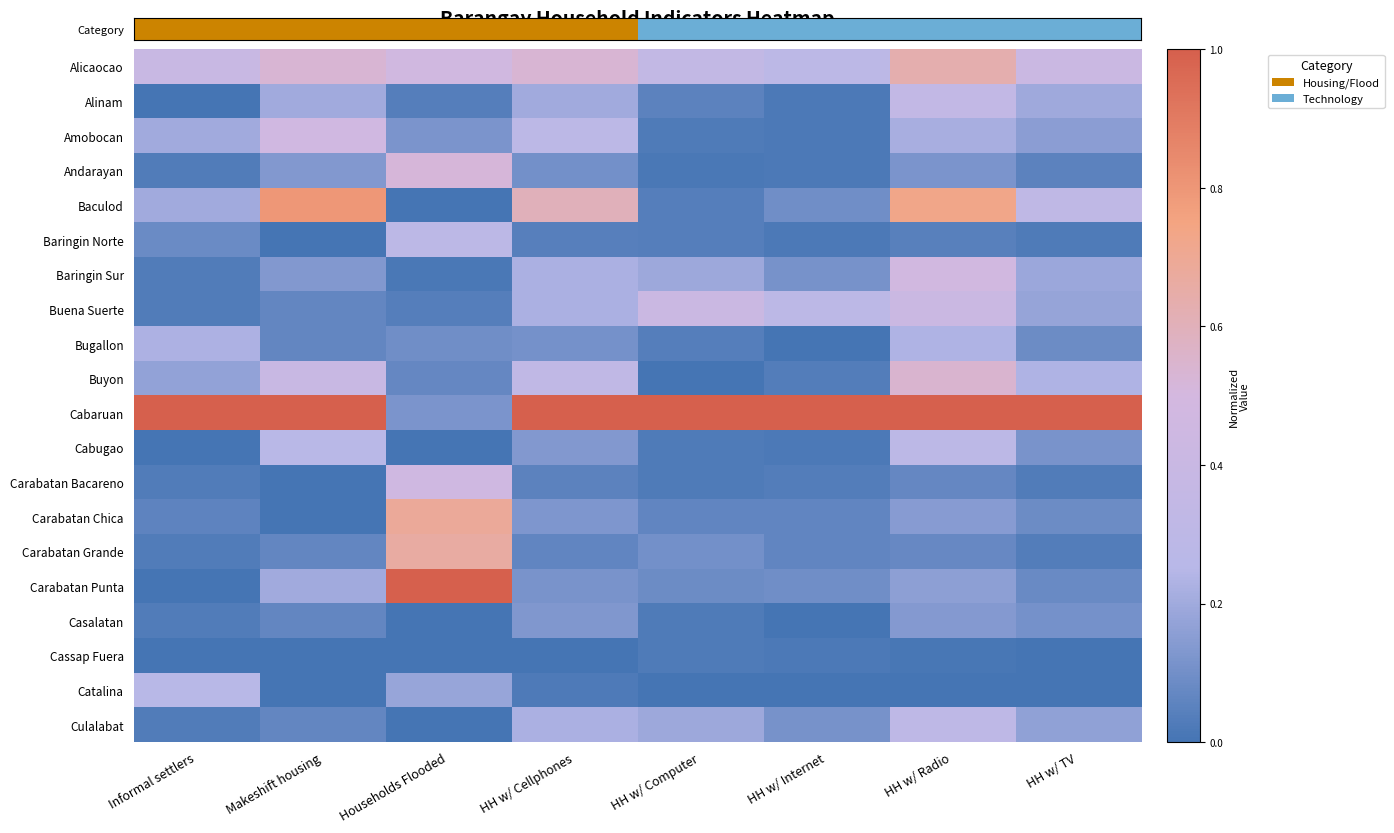

Reading right to left, transcribe all the data shown in this chart.

Alicaocao: HH w/ TV=0.4	HH w/ Radio=0.6	HH w/ Internet=0.3	HH w/ Computer=0.3	HH w/ Cellphones=0.5	Households Flooded=0.5	Makeshift housing=0.5	Informal settlers=0.4
Alinam: HH w/ TV=0.2	HH w/ Radio=0.3	HH w/ Internet=0.0	HH w/ Computer=0.1	HH w/ Cellphones=0.2	Households Flooded=0.0	Makeshift housing=0.2	Informal settlers=0.0
Amobocan: HH w/ TV=0.2	HH w/ Radio=0.2	HH w/ Internet=0.0	HH w/ Computer=0.0	HH w/ Cellphones=0.3	Households Flooded=0.1	Makeshift housing=0.5	Informal settlers=0.2
Andarayan: HH w/ TV=0.1	HH w/ Radio=0.1	HH w/ Internet=0.0	HH w/ Computer=0.0	HH w/ Cellphones=0.1	Households Flooded=0.5	Makeshift housing=0.1	Informal settlers=0.0
Baculod: HH w/ TV=0.3	HH w/ Radio=0.7	HH w/ Internet=0.1	HH w/ Computer=0.0	HH w/ Cellphones=0.6	Households Flooded=0.0	Makeshift housing=0.8	Informal settlers=0.2
Baringin Norte: HH w/ TV=0.0	HH w/ Radio=0.0	HH w/ Internet=0.0	HH w/ Computer=0.0	HH w/ Cellphones=0.0	Households Flooded=0.3	Makeshift housing=0.0	Informal settlers=0.1
Baringin Sur: HH w/ TV=0.2	HH w/ Radio=0.5	HH w/ Internet=0.1	HH w/ Computer=0.2	HH w/ Cellphones=0.2	Households Flooded=0.0	Makeshift housing=0.1	Informal settlers=0.0
Buena Suerte: HH w/ TV=0.2	HH w/ Radio=0.4	HH w/ Internet=0.3	HH w/ Computer=0.4	HH w/ Cellphones=0.2	Households Flooded=0.0	Makeshift housing=0.1	Informal settlers=0.0
Bugallon: HH w/ TV=0.1	HH w/ Radio=0.2	HH w/ Internet=0.0	HH w/ Computer=0.0	HH w/ Cellphones=0.1	Households Flooded=0.1	Makeshift housing=0.1	Informal settlers=0.2
Buyon: HH w/ TV=0.2	HH w/ Radio=0.5	HH w/ Internet=0.0	HH w/ Computer=0.0	HH w/ Cellphones=0.3	Households Flooded=0.1	Makeshift housing=0.4	Informal settlers=0.2
Cabaruan: HH w/ TV=1.0	HH w/ Radio=1.0	HH w/ Internet=1.0	HH w/ Computer=1.0	HH w/ Cellphones=1.0	Households Flooded=0.1	Makeshift housing=1.0	Informal settlers=1.0
Cabugao: HH w/ TV=0.1	HH w/ Radio=0.3	HH w/ Internet=0.0	HH w/ Computer=0.0	HH w/ Cellphones=0.1	Households Flooded=0.0	Makeshift housing=0.3	Informal settlers=0.0
Carabatan Bacareno: HH w/ TV=0.0	HH w/ Radio=0.1	HH w/ Internet=0.0	HH w/ Computer=0.0	HH w/ Cellphones=0.1	Households Flooded=0.5	Makeshift housing=0.0	Informal settlers=0.0
Carabatan Chica: HH w/ TV=0.1	HH w/ Radio=0.1	HH w/ Internet=0.1	HH w/ Computer=0.1	HH w/ Cellphones=0.1	Households Flooded=0.7	Makeshift housing=0.0	Informal settlers=0.1
Carabatan Grande: HH w/ TV=0.0	HH w/ Radio=0.1	HH w/ Internet=0.1	HH w/ Computer=0.1	HH w/ Cellphones=0.1	Households Flooded=0.7	Makeshift housing=0.1	Informal settlers=0.0
Carabatan Punta: HH w/ TV=0.1	HH w/ Radio=0.2	HH w/ Internet=0.1	HH w/ Computer=0.1	HH w/ Cellphones=0.1	Households Flooded=1.0	Makeshift housing=0.2	Informal settlers=0.0
Casalatan: HH w/ TV=0.1	HH w/ Radio=0.1	HH w/ Internet=0.0	HH w/ Computer=0.0	HH w/ Cellphones=0.1	Households Flooded=0.0	Makeshift housing=0.1	Informal settlers=0.0
Cassap Fuera: HH w/ TV=0.0	HH w/ Radio=0.0	HH w/ Internet=0.0	HH w/ Computer=0.0	HH w/ Cellphones=0.0	Households Flooded=0.0	Makeshift housing=0.0	Informal settlers=0.0
Catalina: HH w/ TV=0.0	HH w/ Radio=0.0	HH w/ Internet=0.0	HH w/ Computer=0.0	HH w/ Cellphones=0.0	Households Flooded=0.2	Makeshift housing=0.0	Informal settlers=0.3
Culalabat: HH w/ TV=0.2	HH w/ Radio=0.3	HH w/ Internet=0.1	HH w/ Computer=0.2	HH w/ Cellphones=0.2	Households Flooded=0.0	Makeshift housing=0.1	Informal settlers=0.0